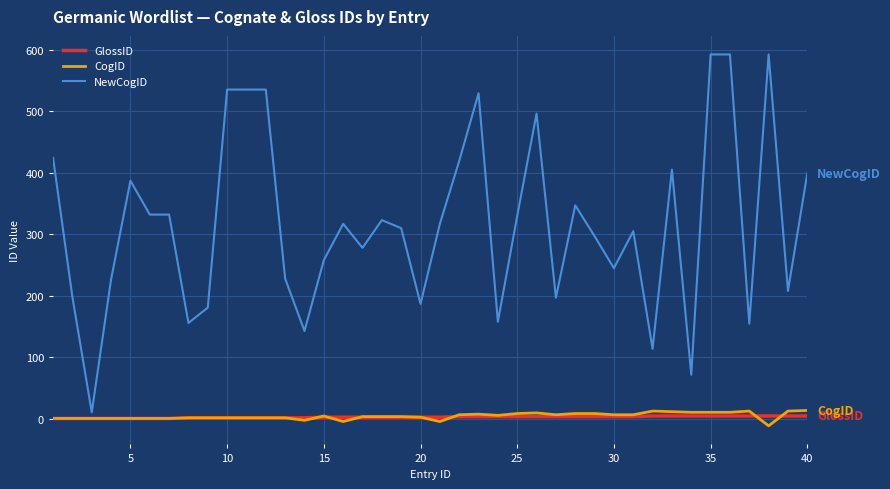

What is the highest value of the NewCogID series?

592